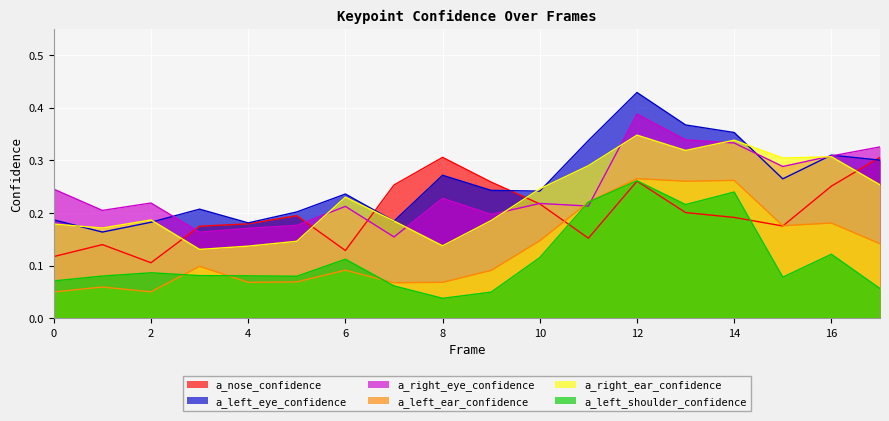

Rank the series by their maximum value, from highest to lowest.

a_left_eye_confidence, a_right_eye_confidence, a_right_ear_confidence, a_nose_confidence, a_left_ear_confidence, a_left_shoulder_confidence